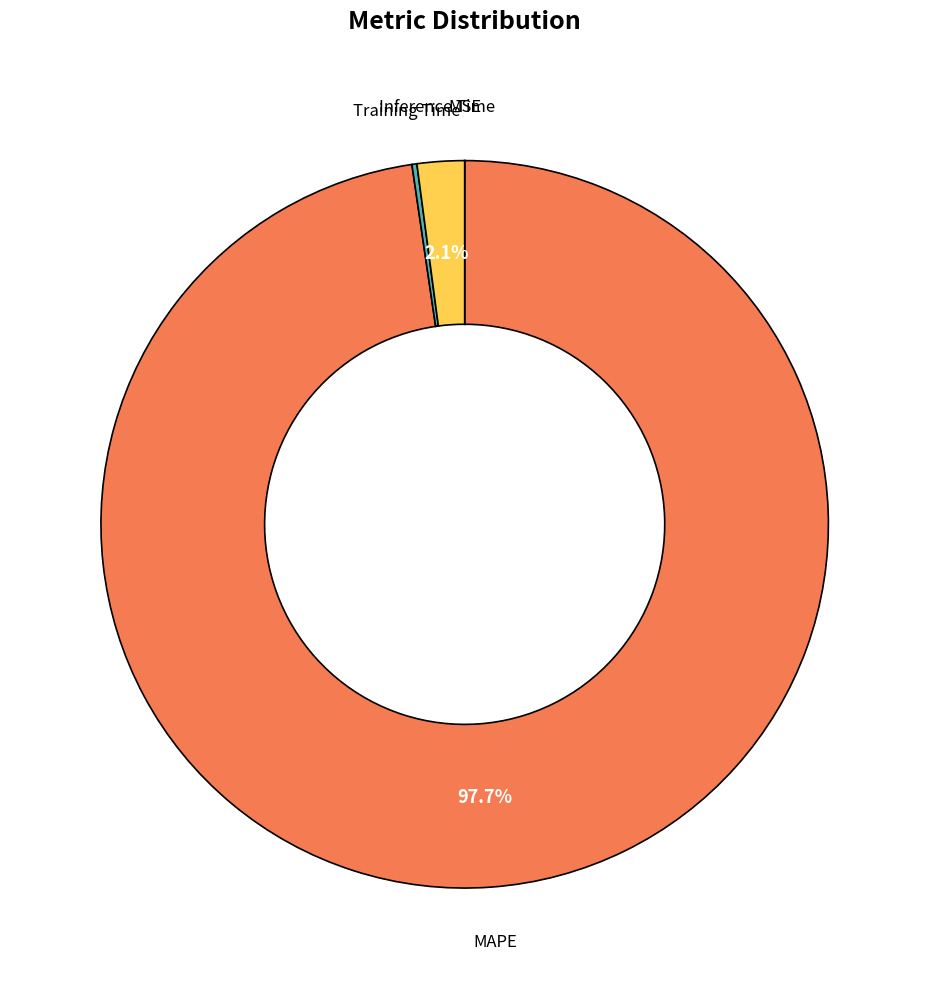

Which category has the biggest portion of the pie?

MAPE